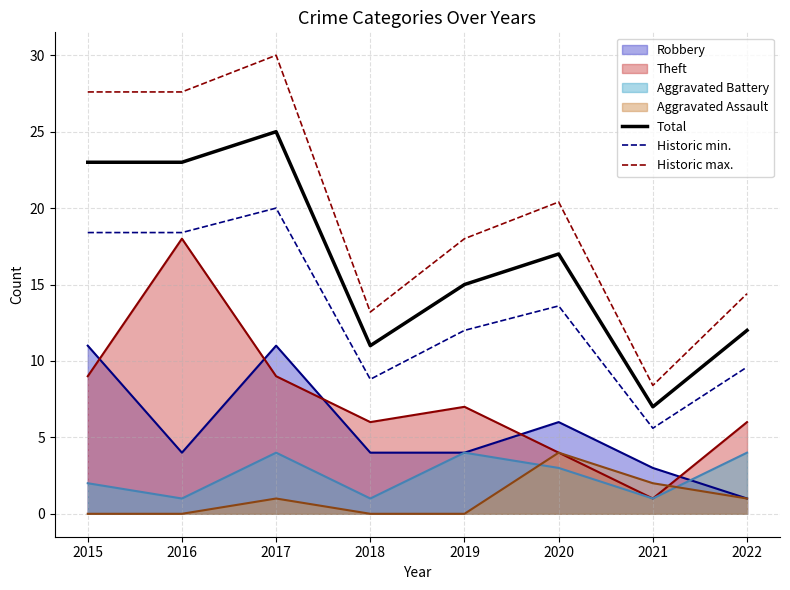

True or false: Historic min. has more than 1 interior local peaks.

True